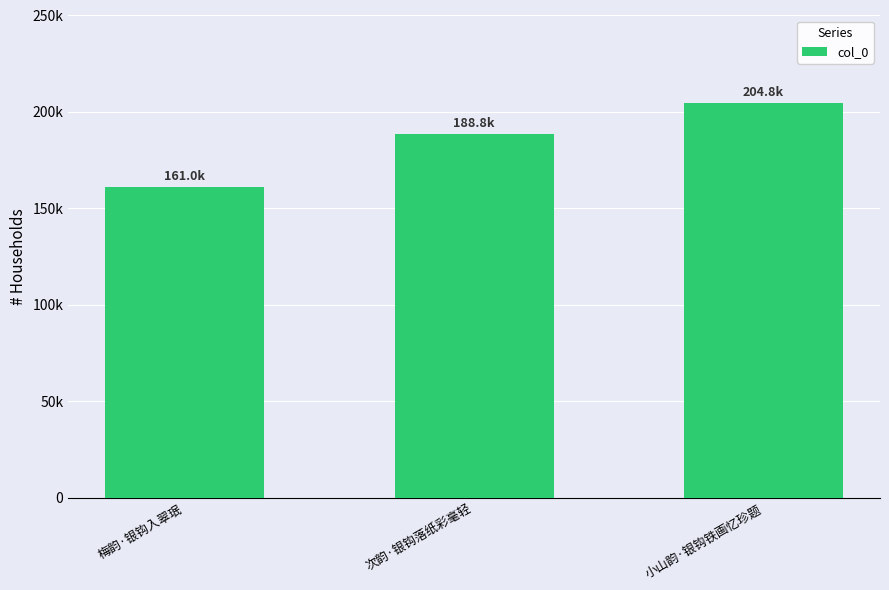

Does the chart contain any negative values?

No